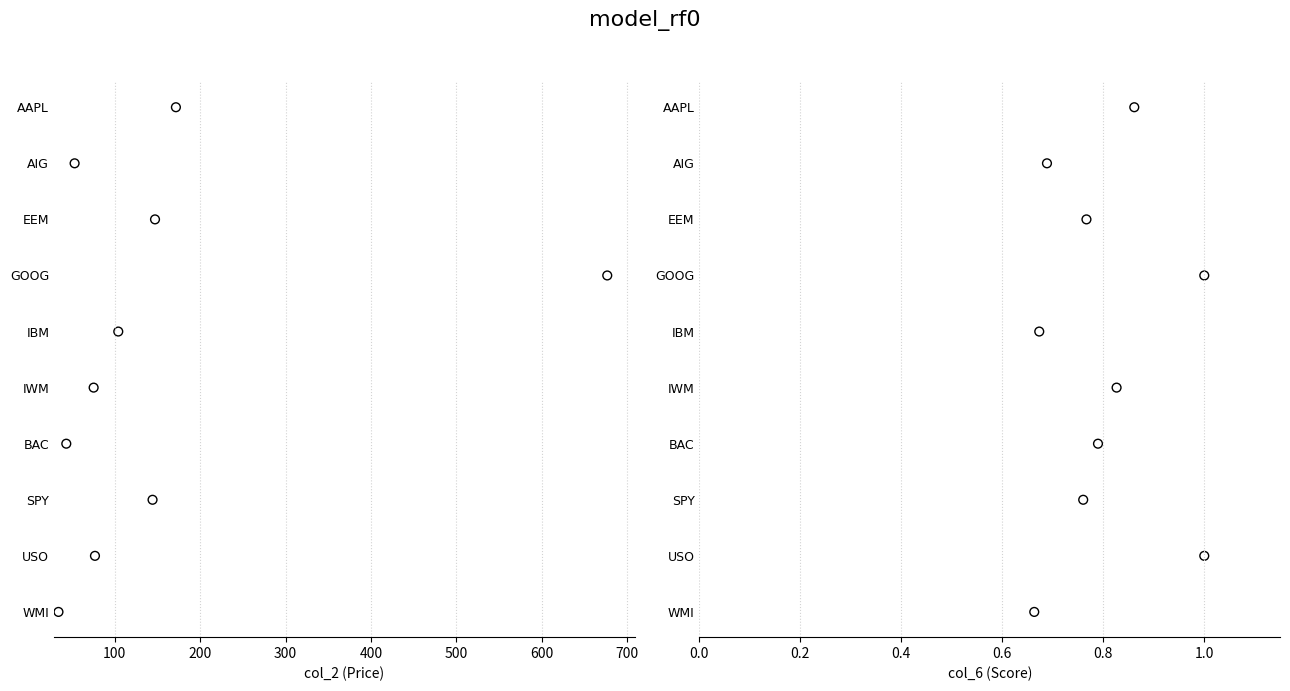

Which series contains the highest Y value?

col_2